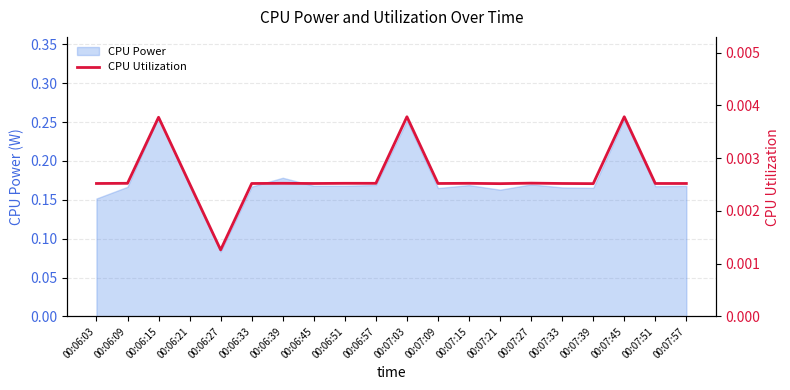

True or false: the data shows 0.0 at 00:06:39.

False